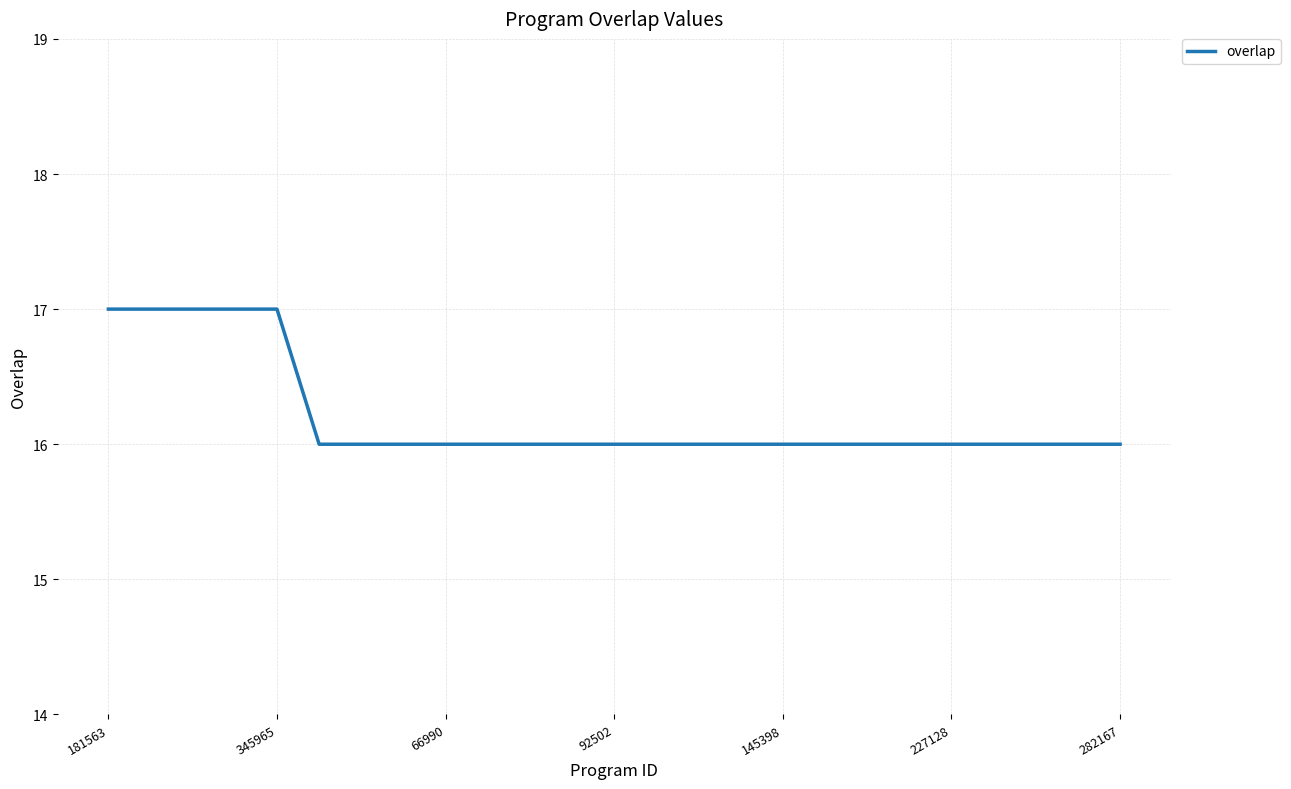

What is the smallest value displayed?

16